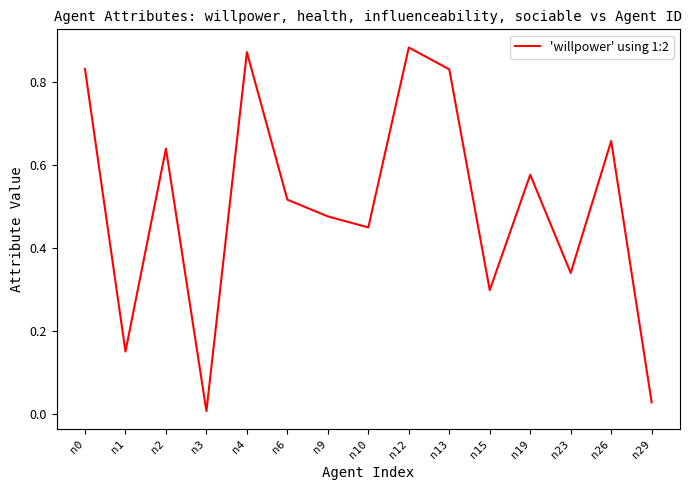

Does the chart have visible grid lines?

No